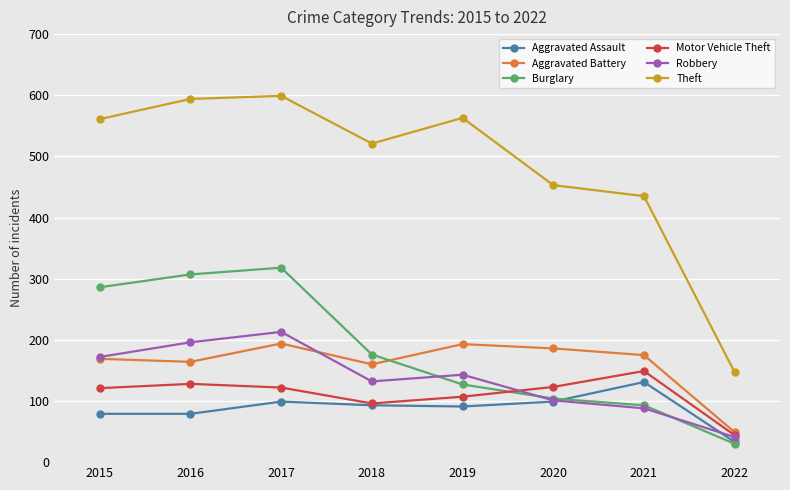

What is the total value across all series at 2021?

1071